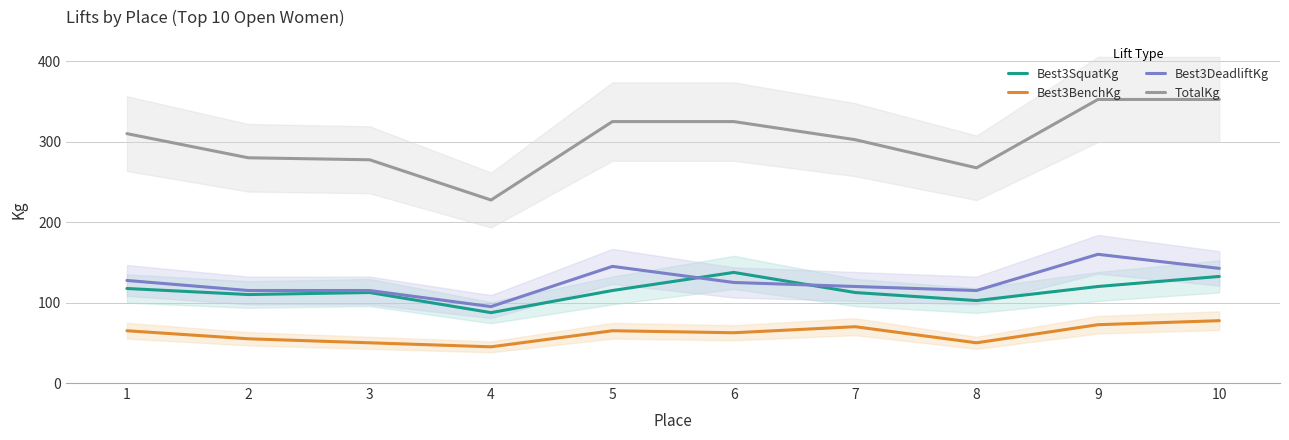

True or false: Best3SquatKg and Best3BenchKg cross at least once.

False